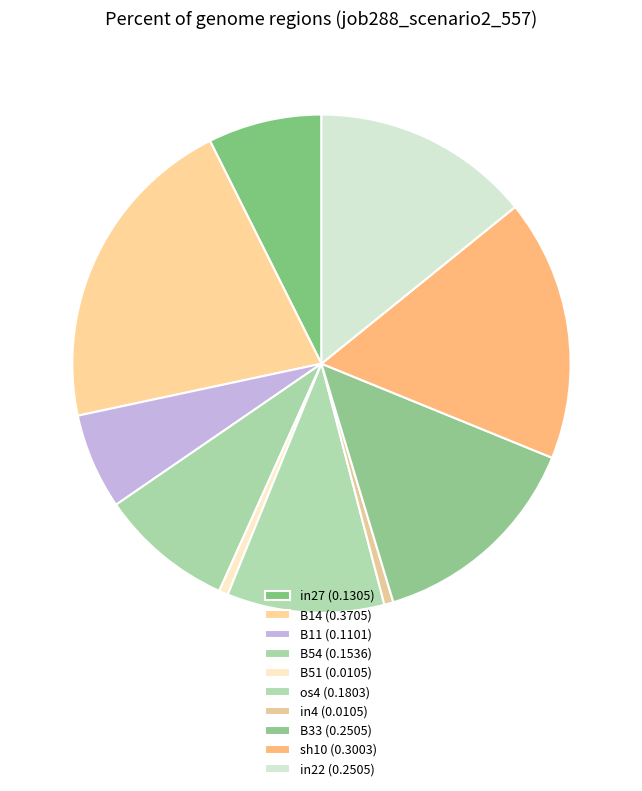

How much of the chart is everything except B54?

91.3%